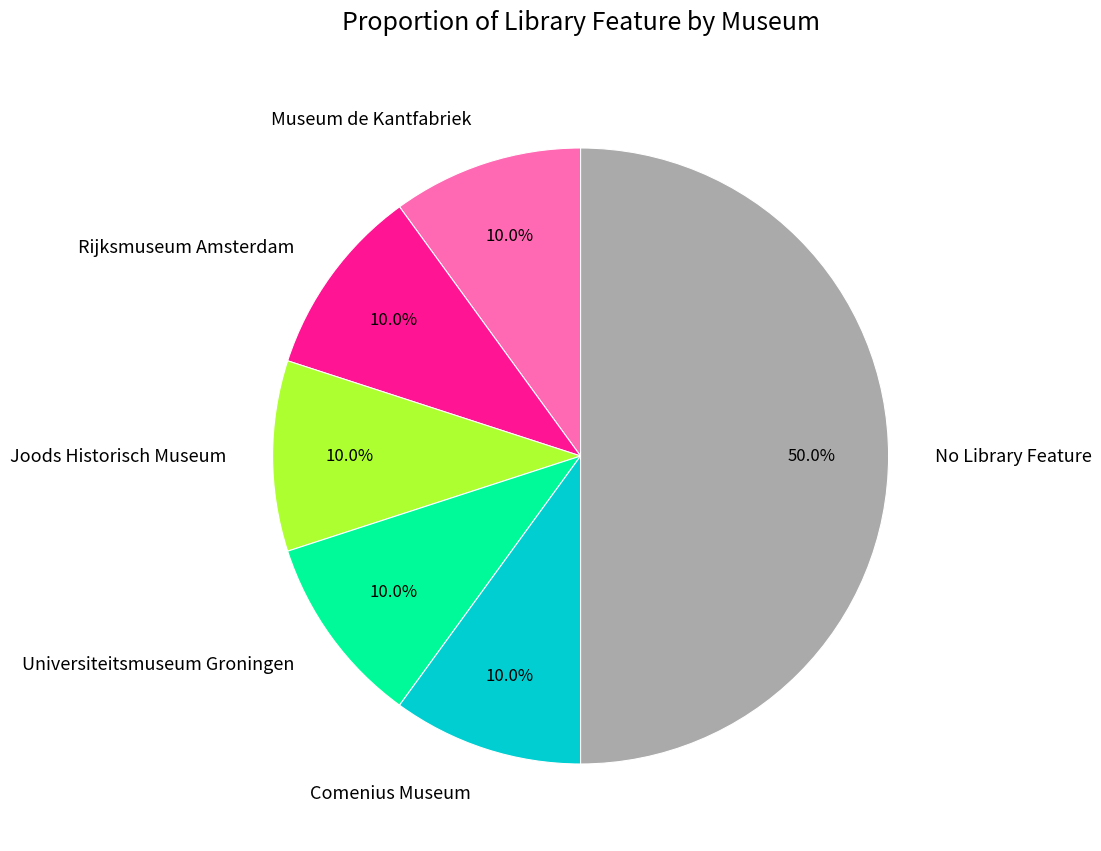

Count the number of slices in the pie.

6